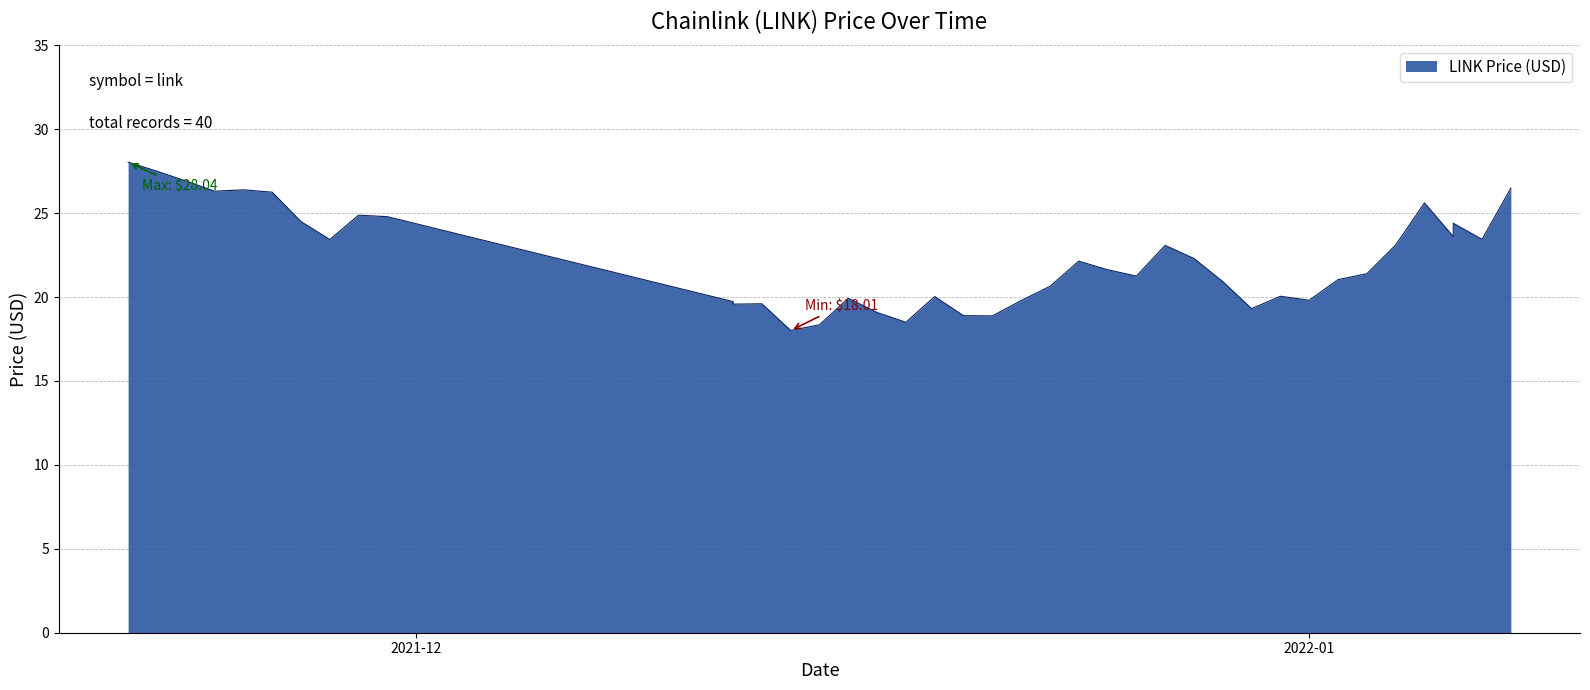

Rank the categories by value from lowest to highest.

12/14/2021, 12/15/2021, 12/18/2021, 12/21/2021, 12/20/2021, 12/17/2021, 12/30/2021, 12/12/2021, 12/13/2021, 12/12/2021, 12/22/2021, 01/01/2022, 12/16/2021, 12/19/2021, 12/31/2021, 12/23/2021, 12/29/2021, 01/02/2022, 12/26/2021, 01/03/2022, 12/25/2021, 12/24/2021, 12/28/2021, 12/27/2021, 01/04/2022, 11/28/2021, 01/07/2022, 01/06/2022, 01/06/2022, 11/27/2021, 11/30/2021, 11/29/2021, 01/05/2022, 11/26/2021, 11/24/2021, 11/25/2021, 01/08/2022, 11/23/2021, 11/22/2021, 11/21/2021